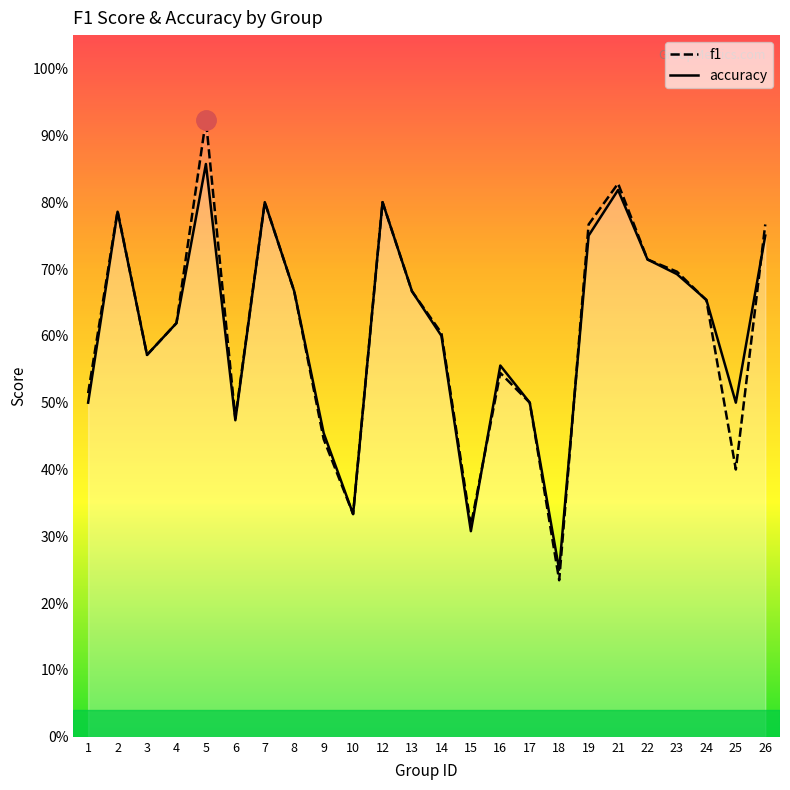

Count the f1 values in the range 0 to 1.

24